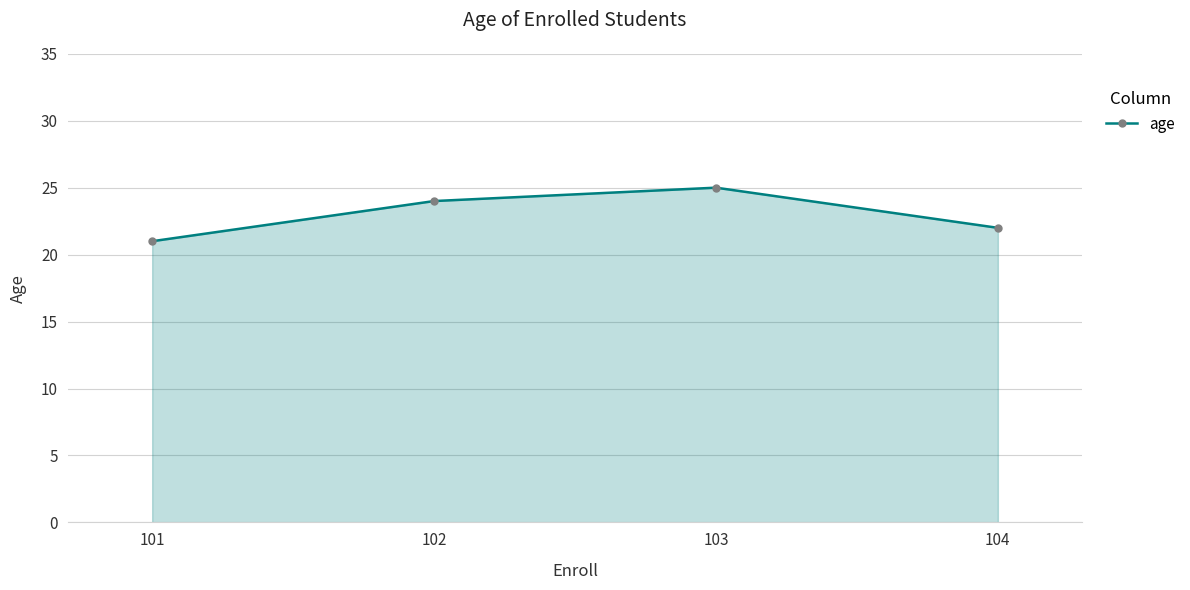

The chart shows a value of 25 at 103. True or false?

True